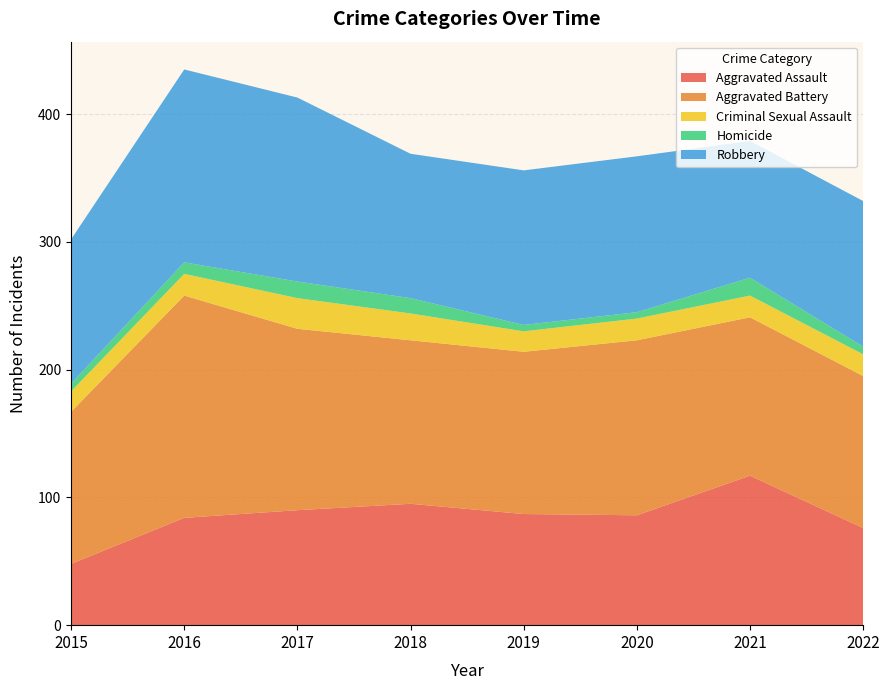

Reading left to right, transcribe all the data shown in this chart.

Aggravated Assault: 2015=48	2016=84	2017=90	2018=95	2019=87	2020=86	2021=117	2022=76
Aggravated Battery: 2015=119	2016=174	2017=142	2018=128	2019=127	2020=137	2021=124	2022=119
Criminal Sexual Assault: 2015=16	2016=17	2017=24	2018=21	2019=16	2020=17	2021=17	2022=17
Homicide: 2015=6	2016=9	2017=13	2018=12	2019=5	2020=5	2021=14	2022=6
Robbery: 2015=113	2016=151	2017=144	2018=113	2019=121	2020=122	2021=107	2022=114